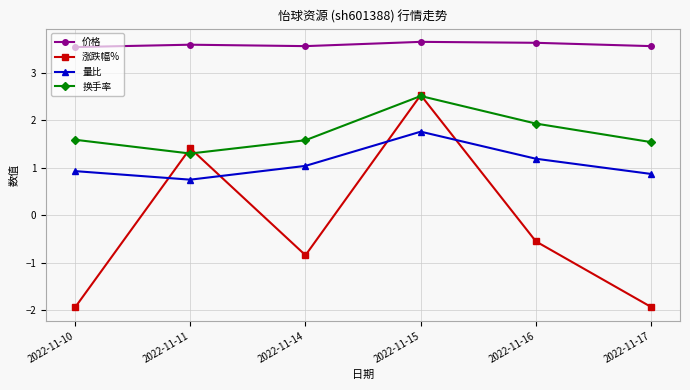

At which label does 量比 reach its peak?

2022-11-15